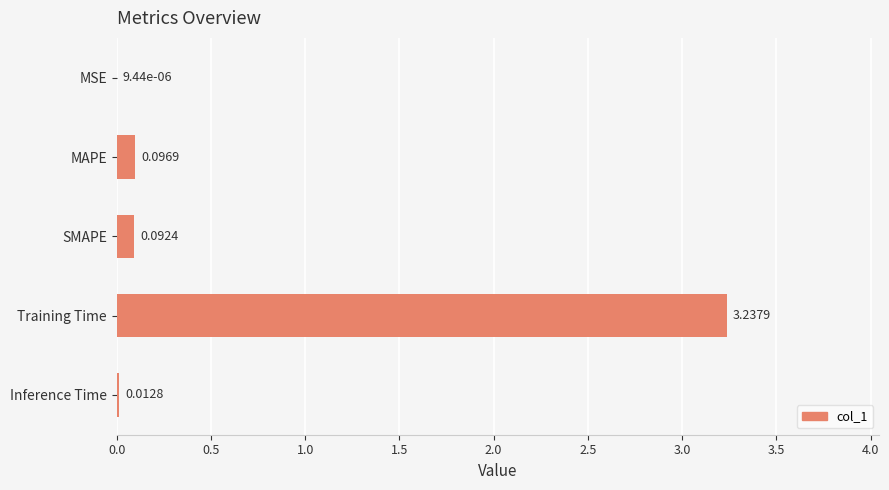

Which category has the highest value across all series?

Training Time